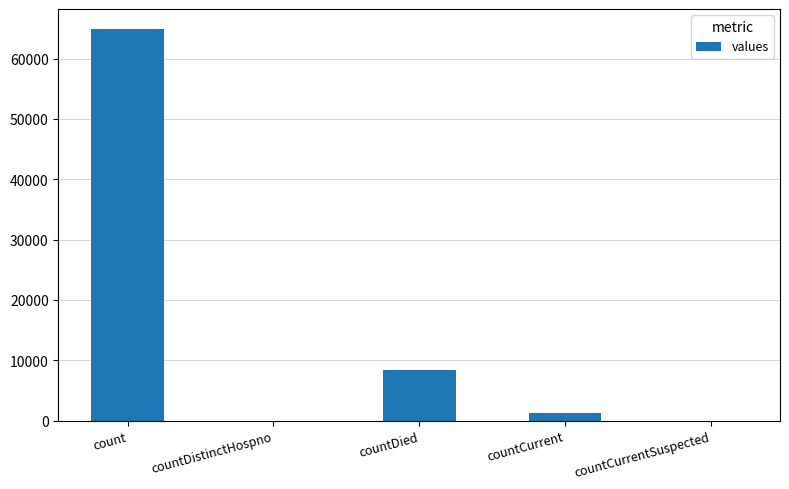

The chart shows a value of 40857 at countDistinctHospno. True or false?

False